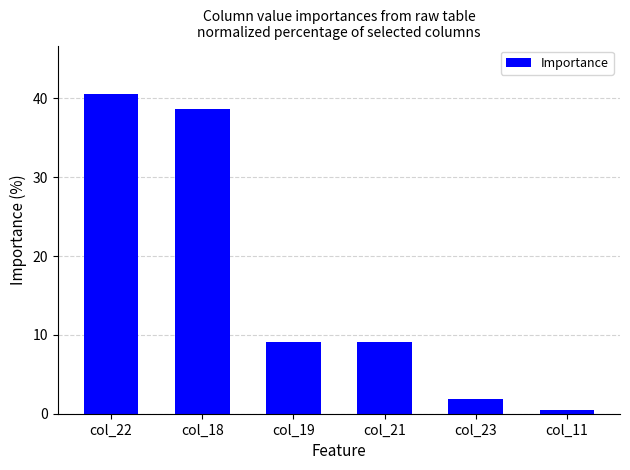

Reading left to right, extract all data points from this chart.

40.6	38.7	9.1	9.1	1.9	0.5